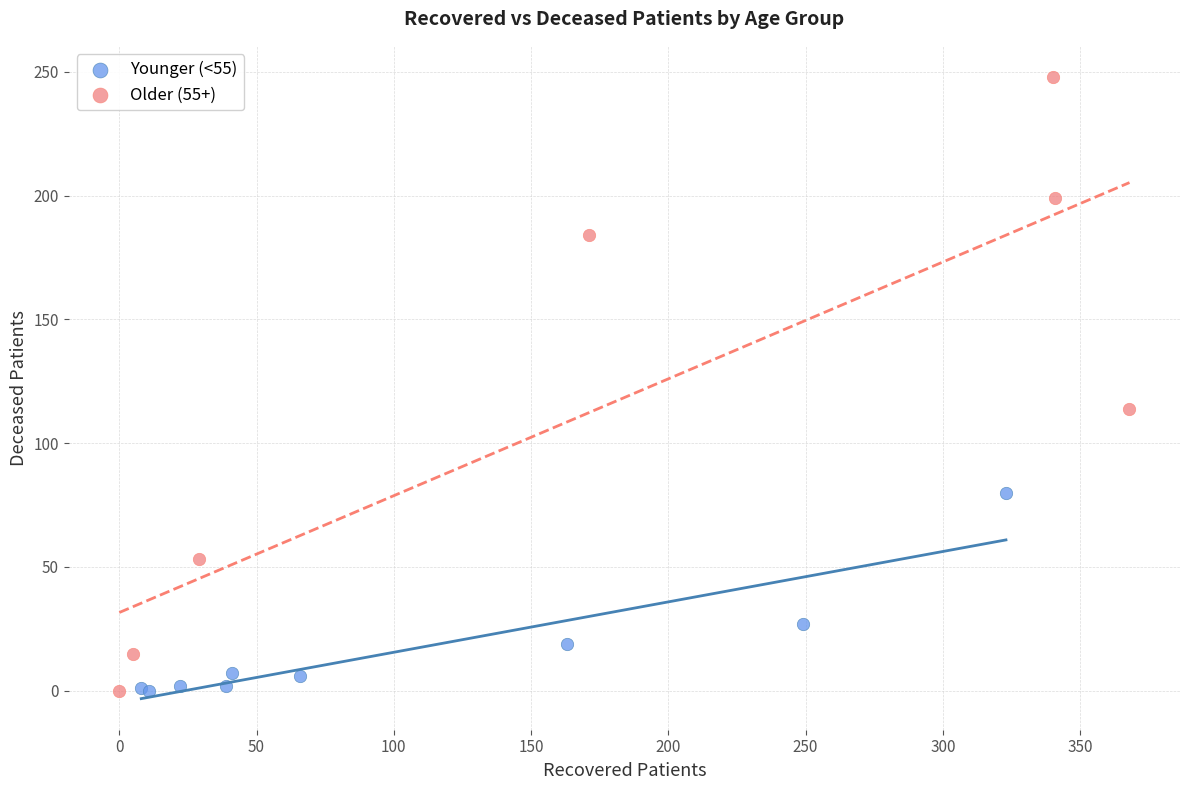

Which series has the largest Y range (max minus min)?

Older (55+)